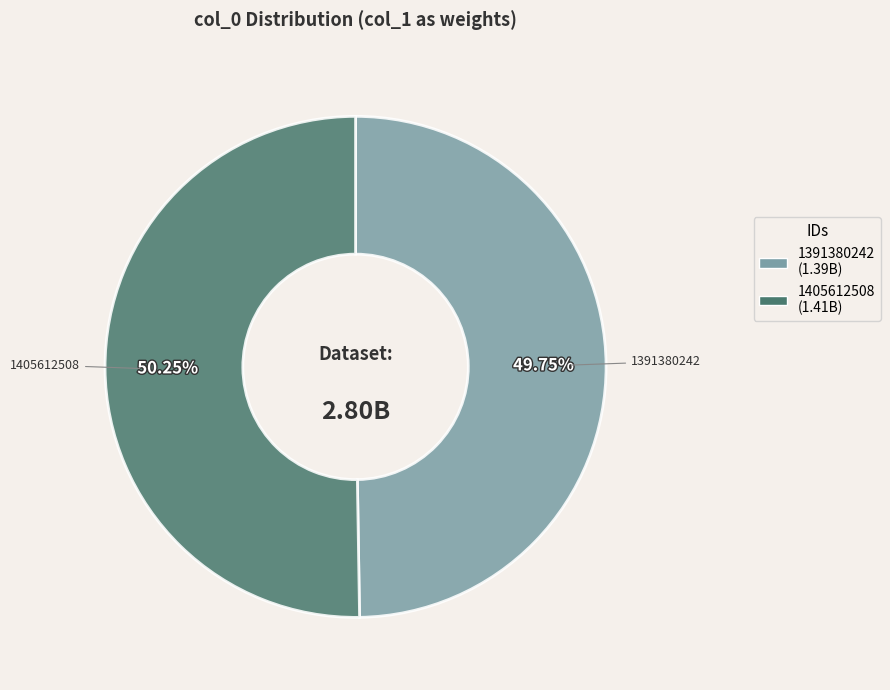

How many slices are in this pie chart?

2